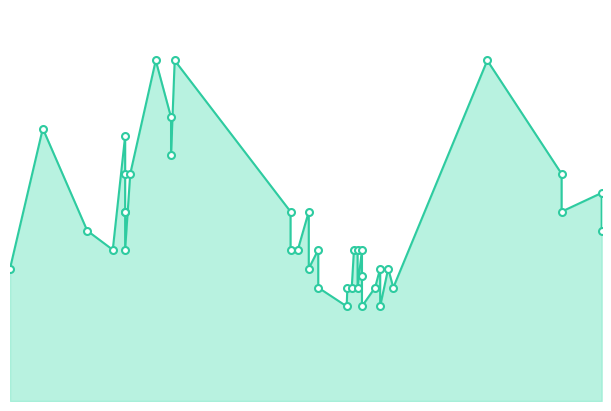

What is the label of the 6th point from the right?

2022-09-06